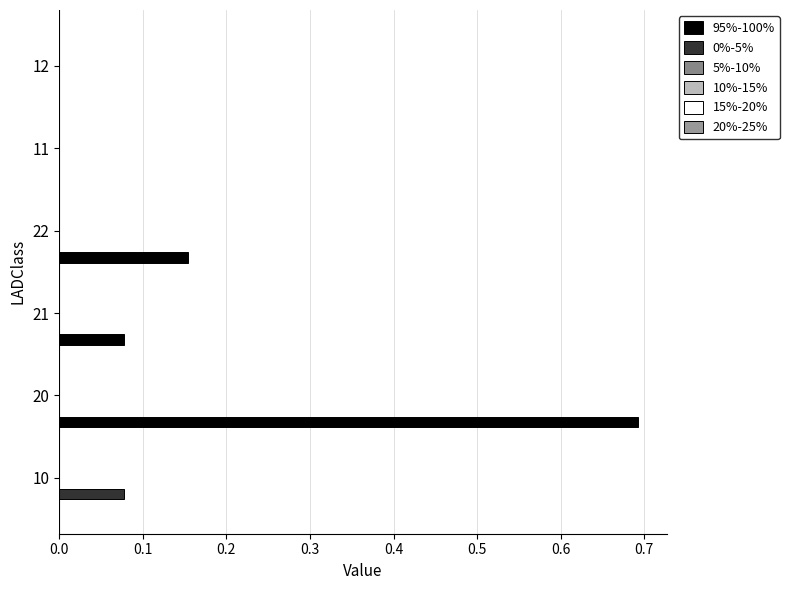

How many series are shown in this chart?

2